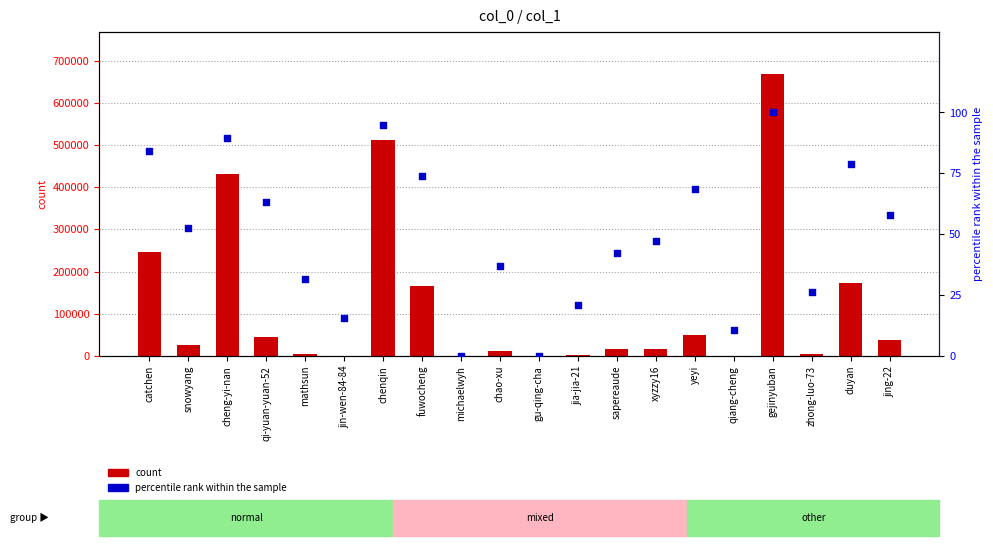

Which series has the widest spread of Y values?

count